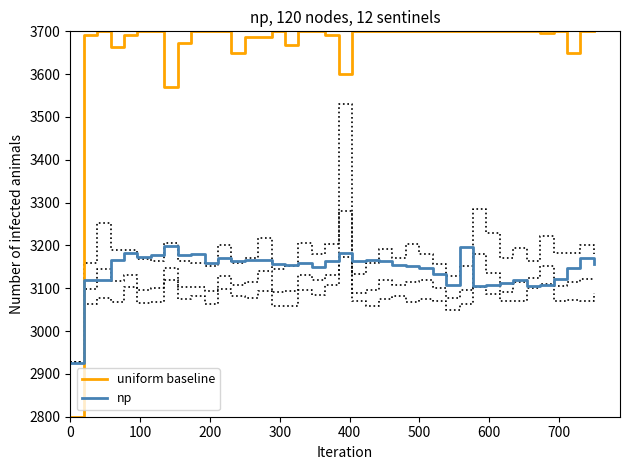

What is the maximum value for uniform baseline?

3700.0